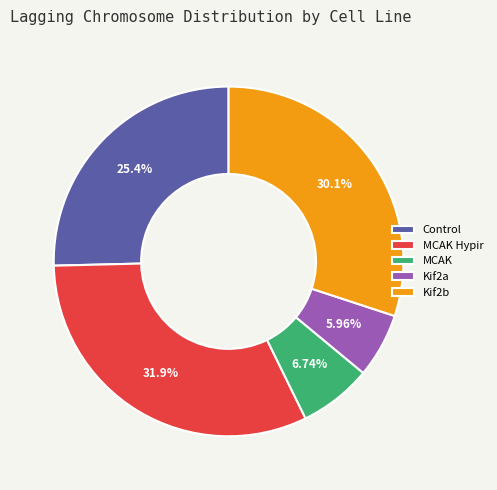

To the nearest percent, what portion does Control represent?

25%